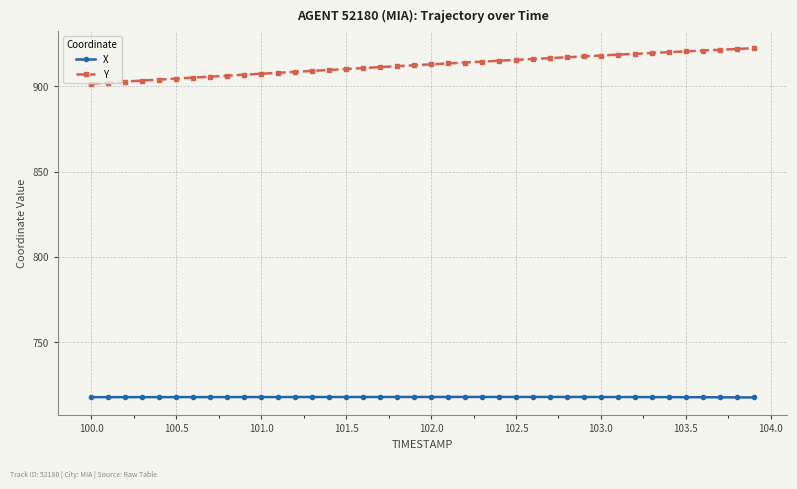

At how many categories does at least one series exceed 846?

40